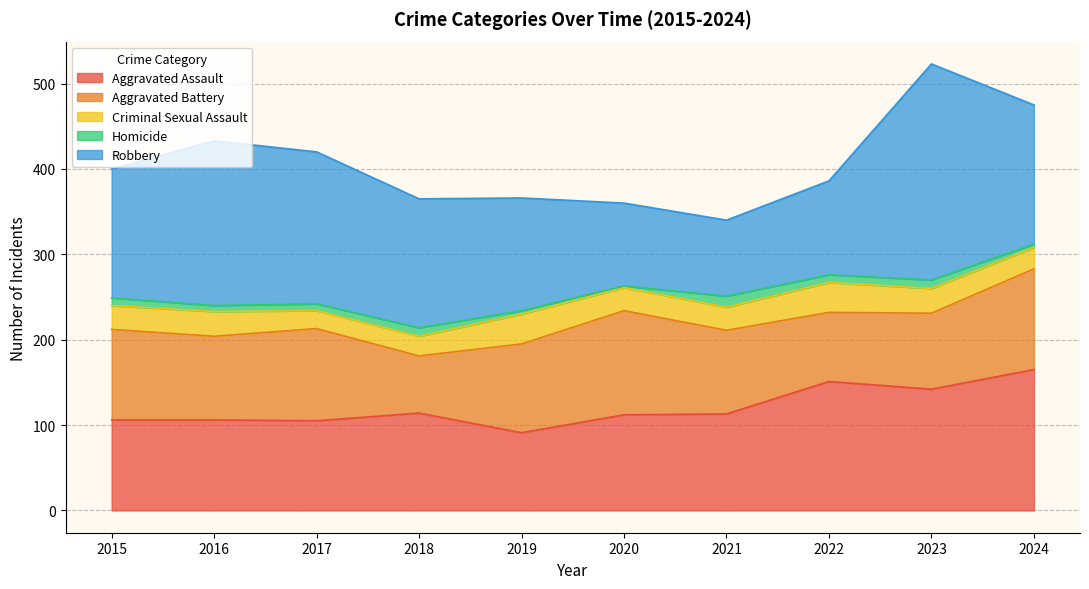

What is the sum of the Homicide values at 2019 and 2016?

11